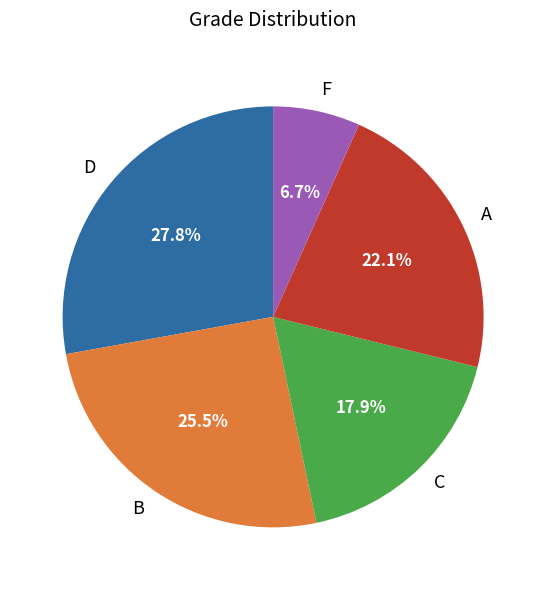

Which category has the smallest portion of the pie?

F